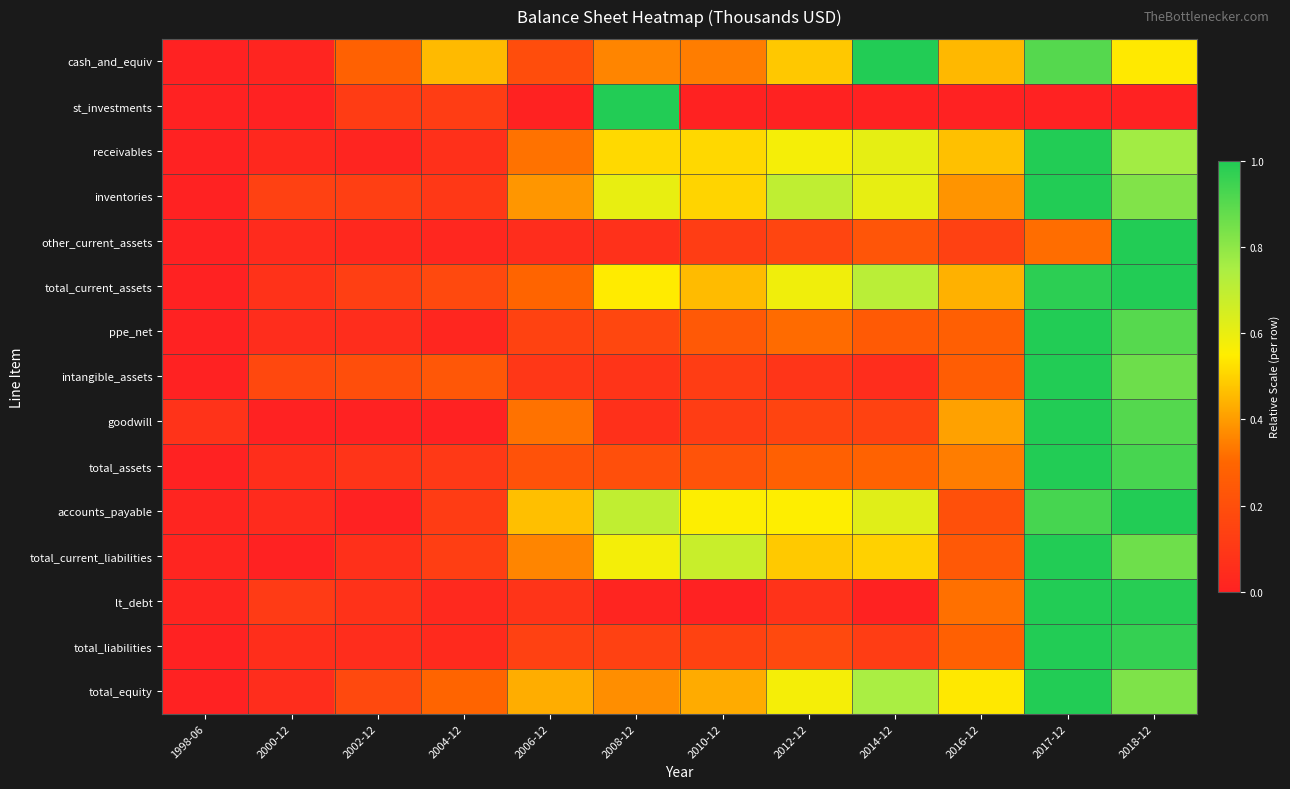

What is the total value across all series at 2017-12?

13.1